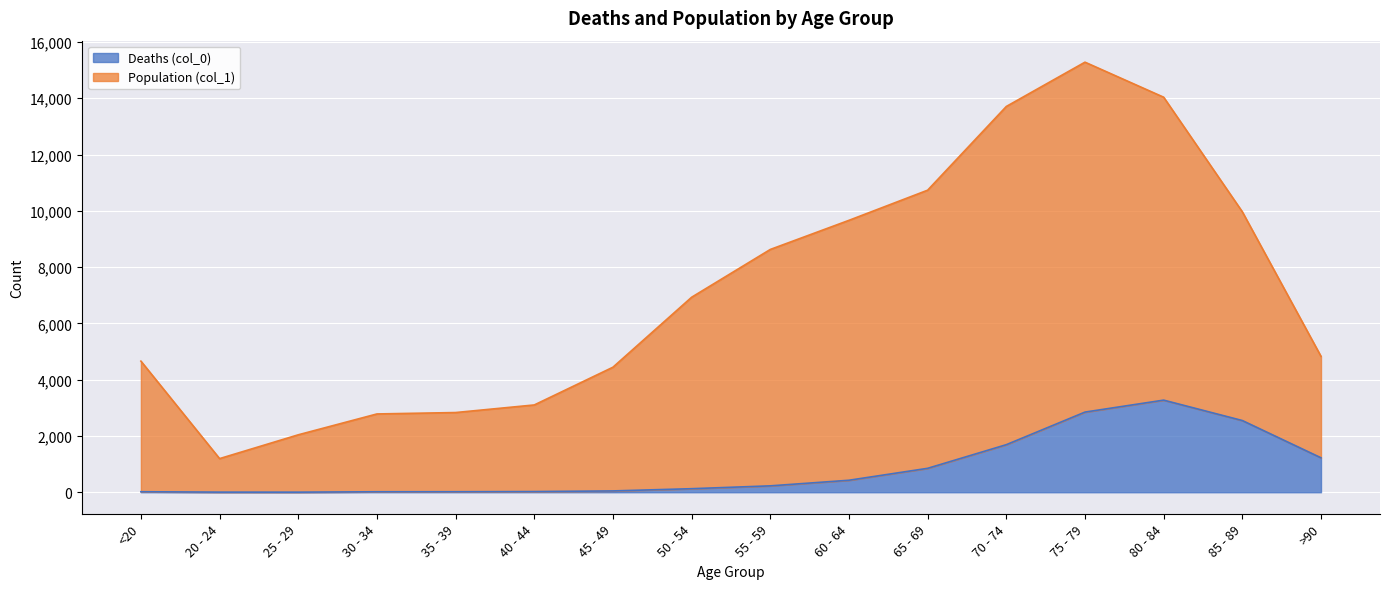

Which series changed the most between 20 - 24 and >90?

Population (col_1)